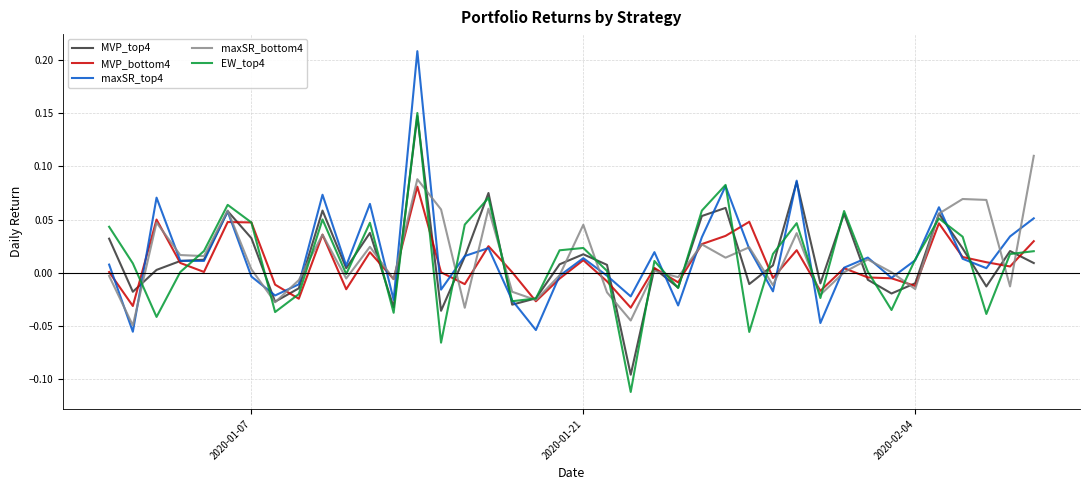

What are all the series names shown in the legend?

MVP_top4, MVP_bottom4, maxSR_top4, maxSR_bottom4, EW_top4